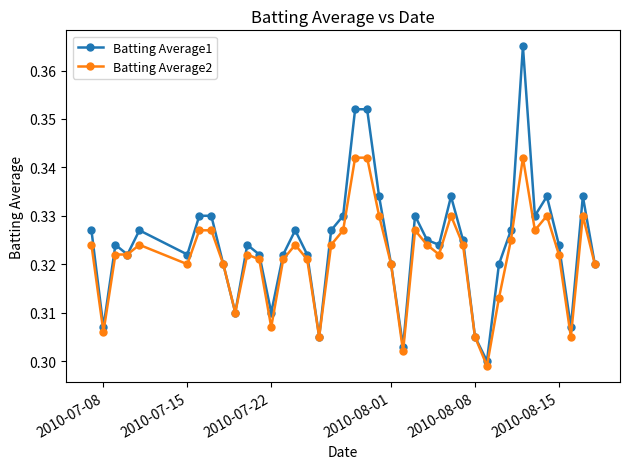

How many Batting Average2 values are between 0 and 1?

40